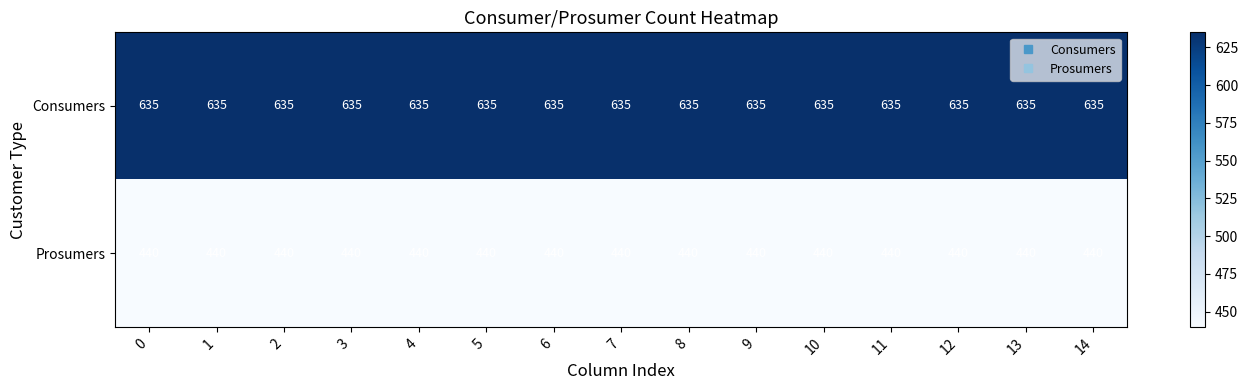

Rank the series at 5 from lowest to highest value.

Prosumers, Consumers